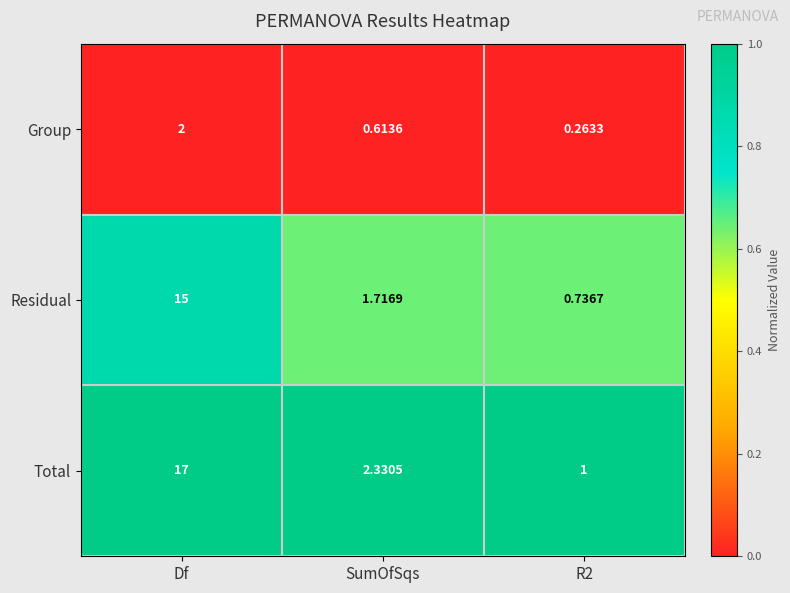

At how many categories does at least one series exceed 0?

3